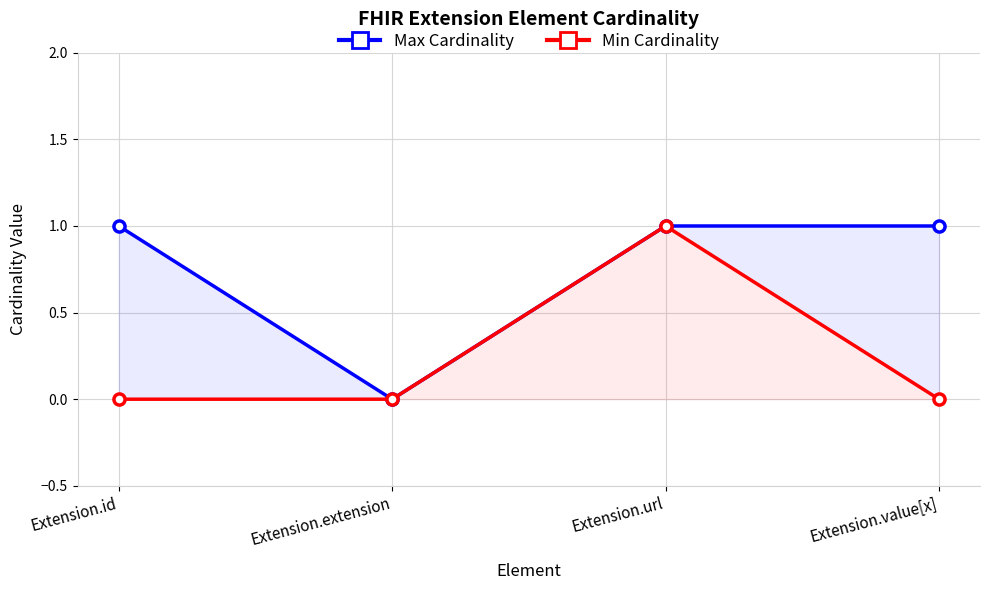

True or false: Max Cardinality has a value of 1 at Extension.id.

True